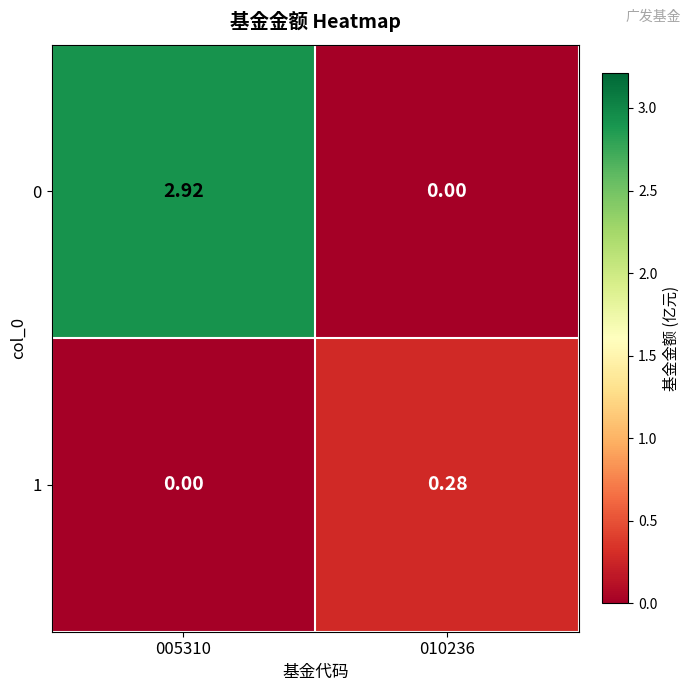

Which series has the largest total across all categories?

0